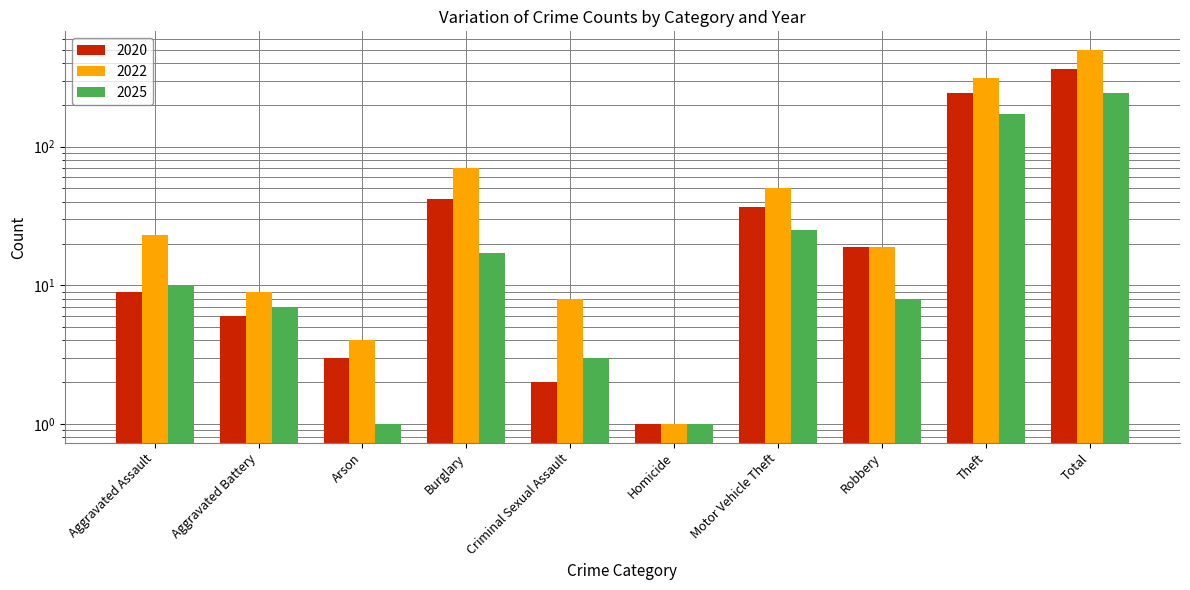

What is the greatest value displayed?

498